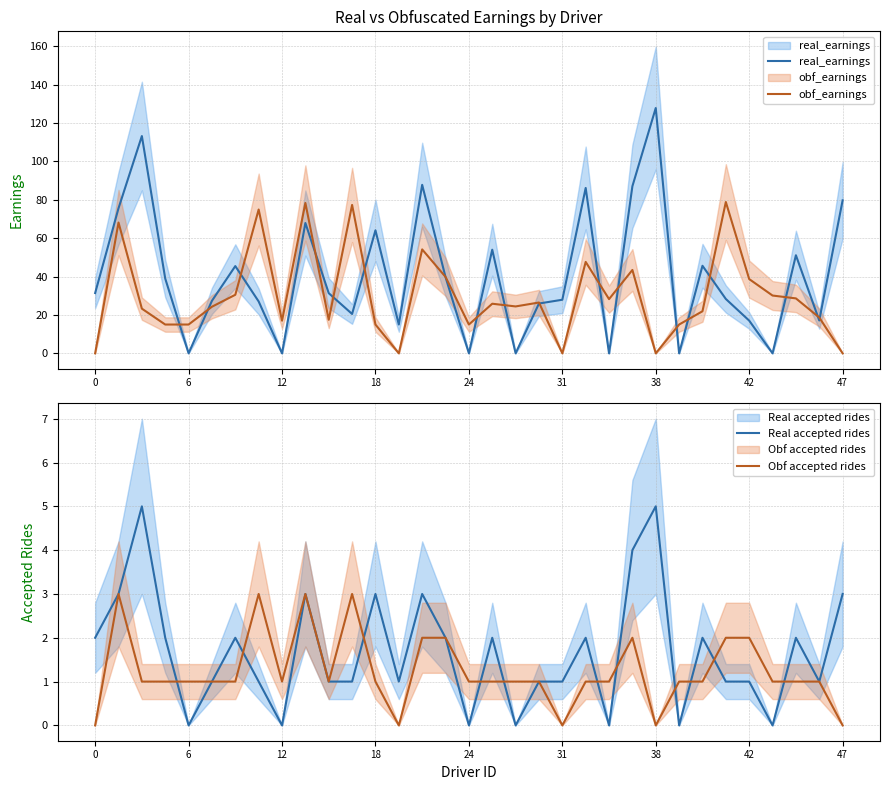

Rank the series by their maximum value, from highest to lowest.

real_earnings, obf_earnings, Real accepted rides, Obf accepted rides